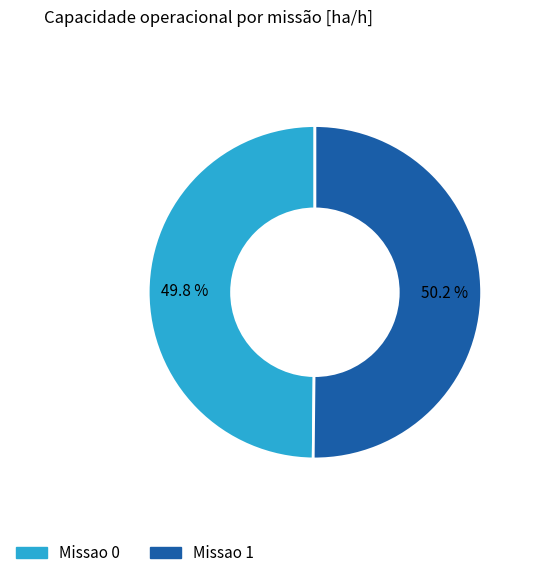

The Missao 0 slice represents 50% of the pie. True or false?

True